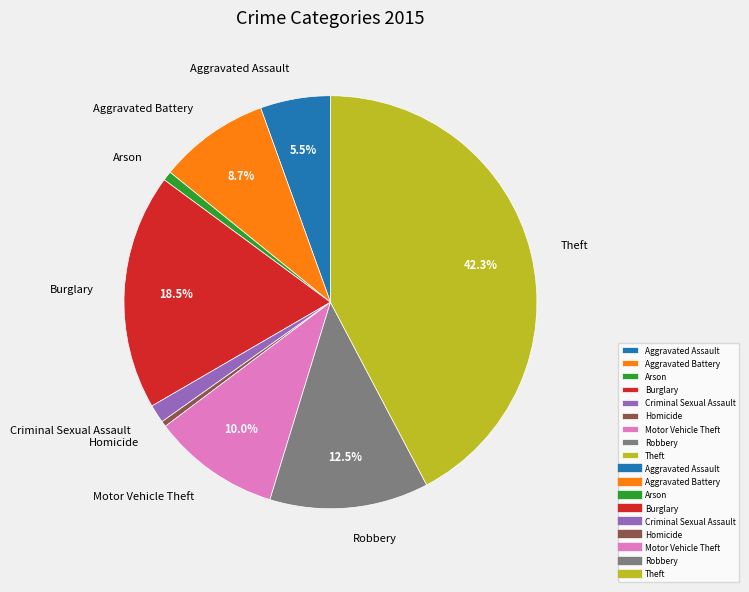

Which category has the biggest portion of the pie?

Theft